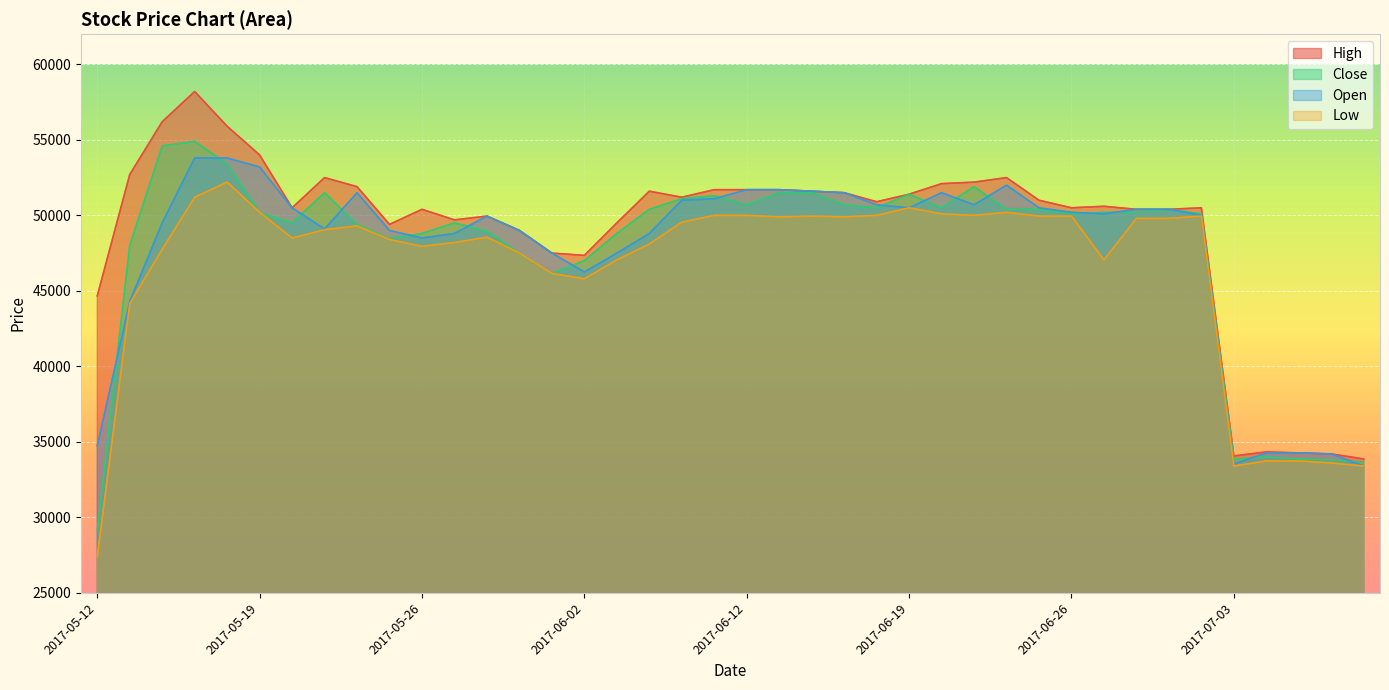

How many lines are shown in the chart?

4